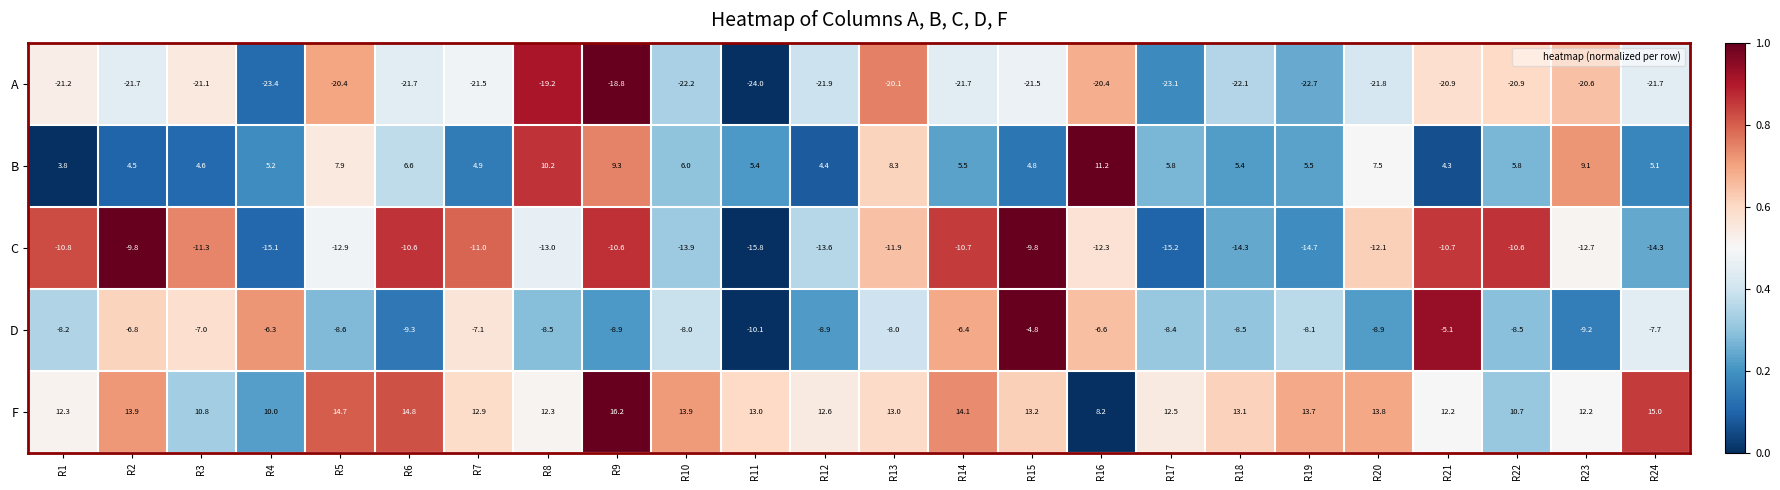

What is the sum of the D values at R18 and R7?

-15.6